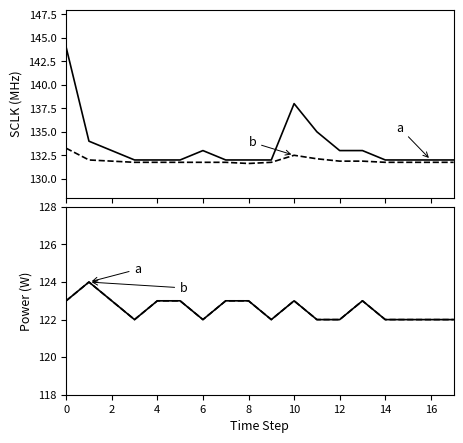

What is the label of the 16th point from the left?

15